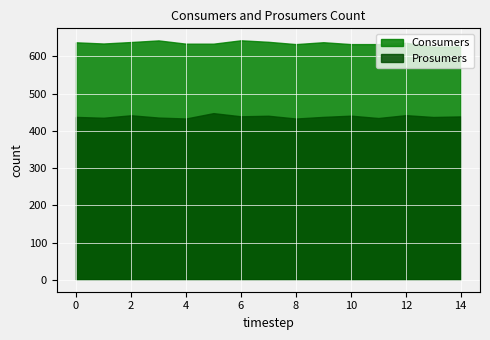

True or false: Consumers and Prosumers cross at least once.

False